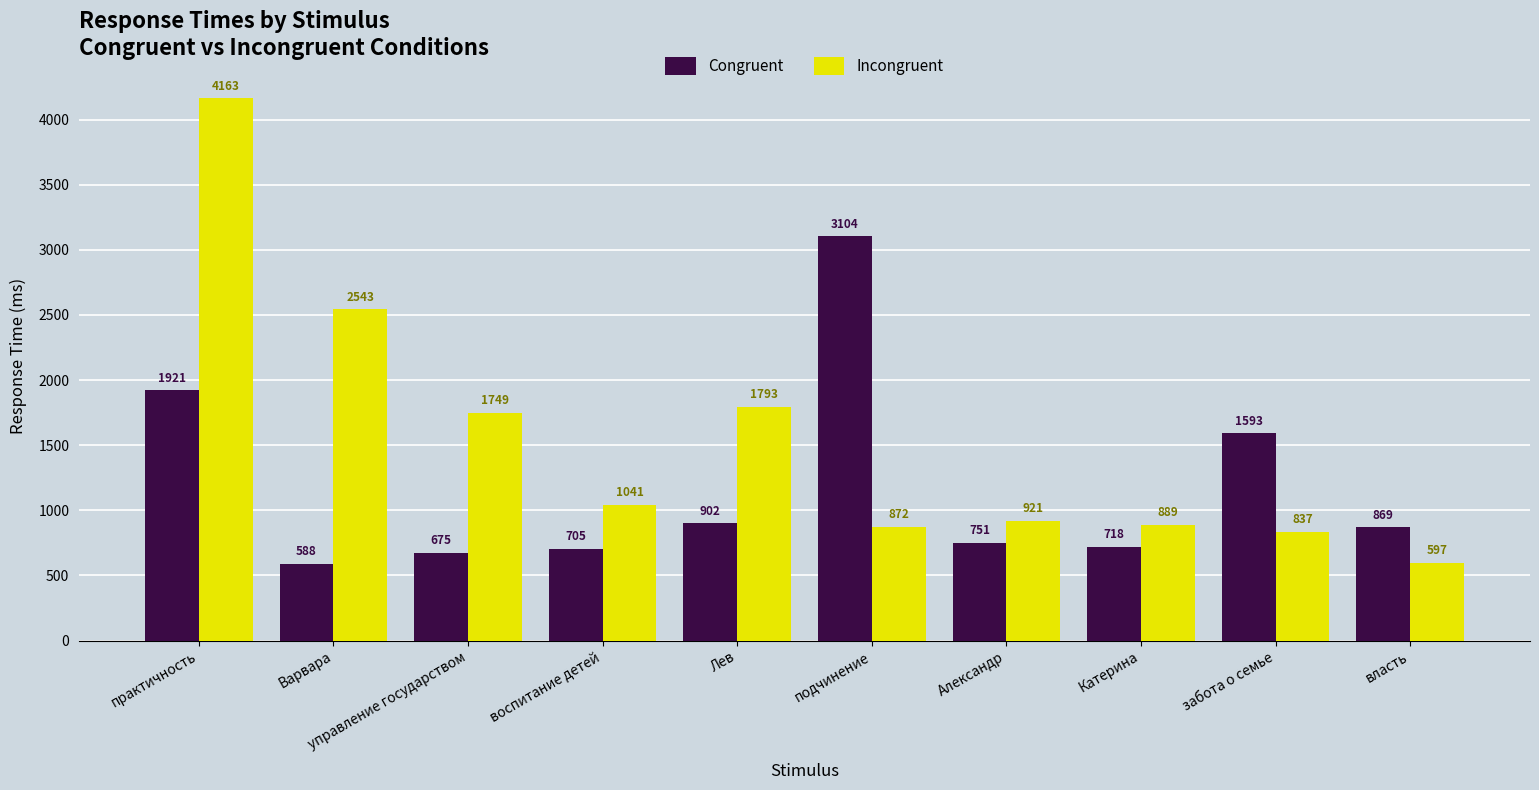

Which series has the widest spread of values?

Incongruent